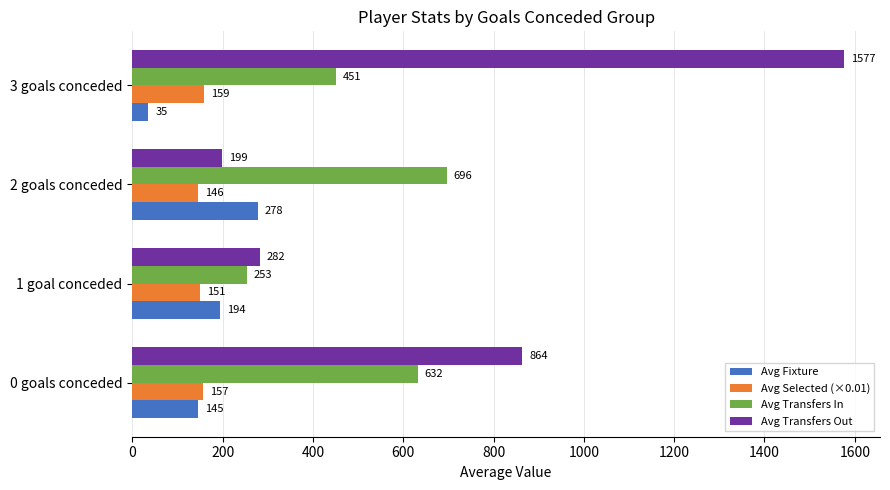

Which series has the largest total across all categories?

Avg Transfers Out